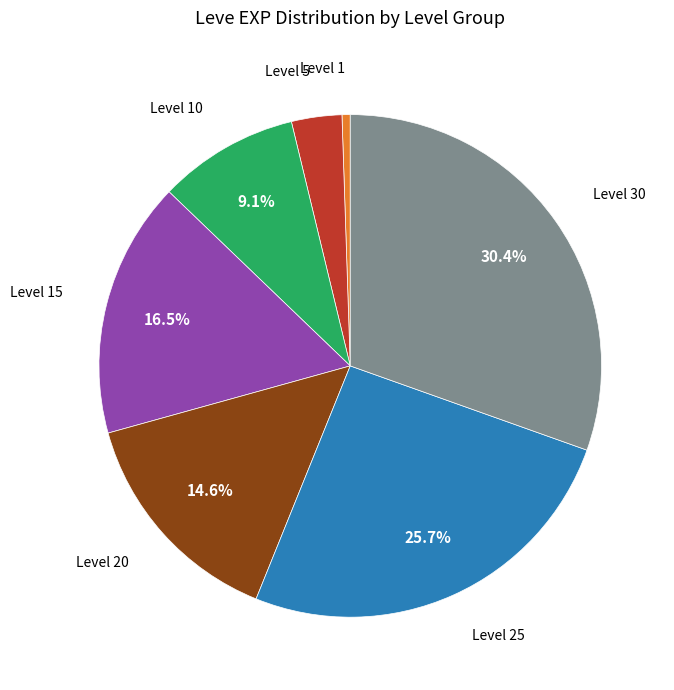

Is there any slice that represents more than half of the pie?

No